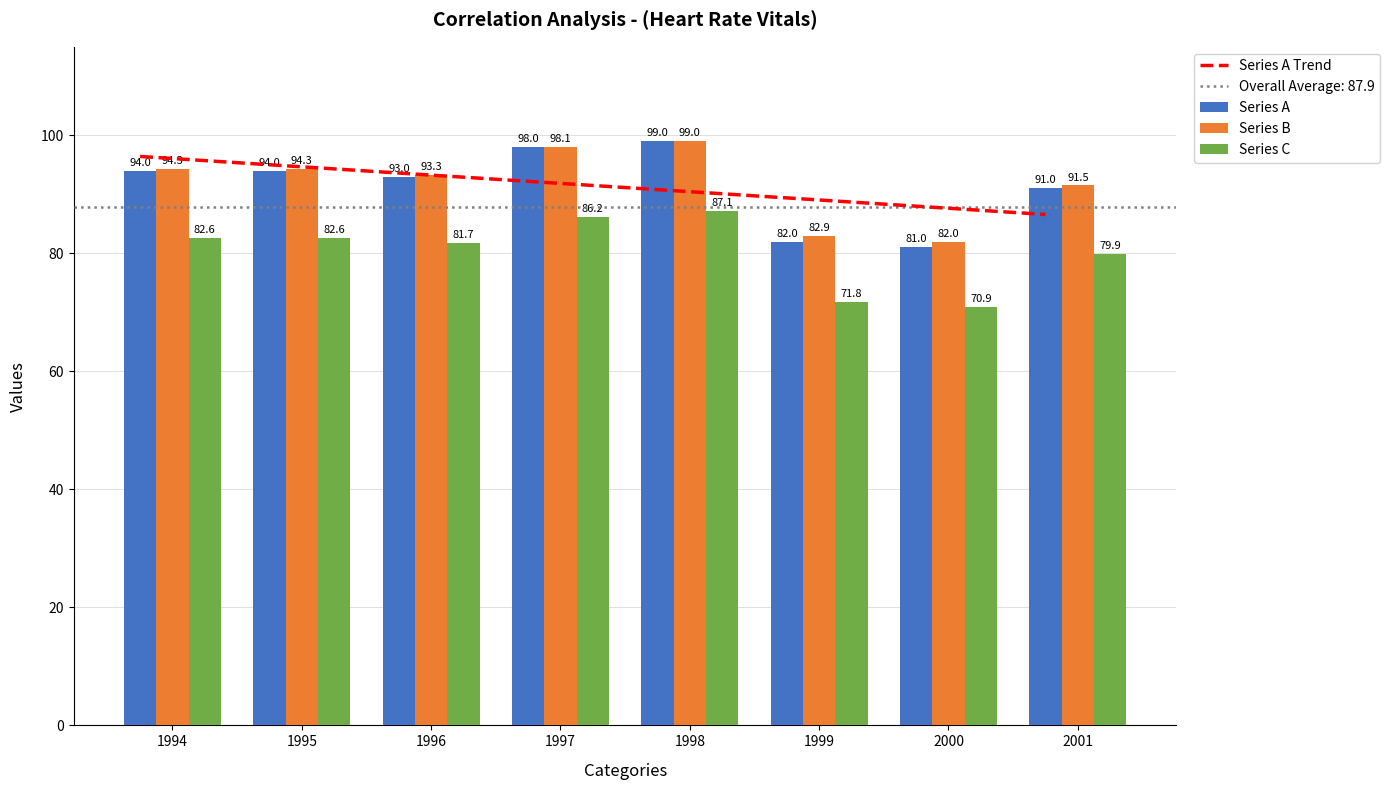

At which category does the chart reach its minimum across all series?

2000